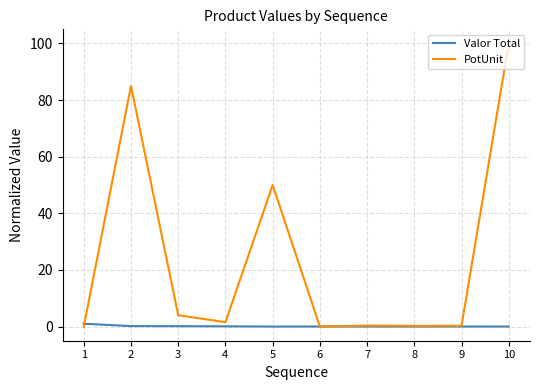

The value of PotUnit at 6 is 0.0. True or false?

True